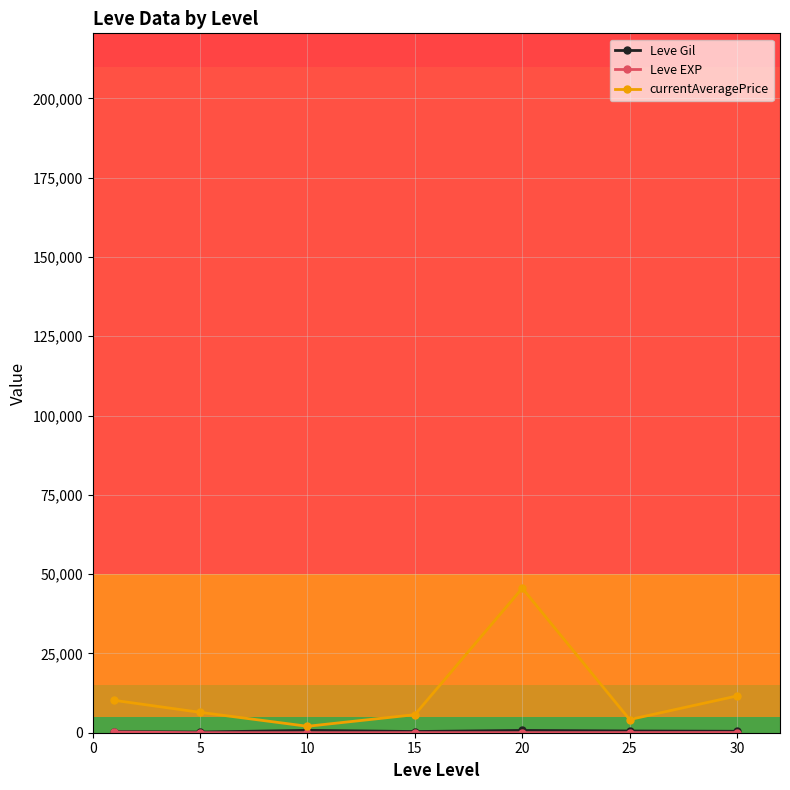

True or false: currentAveragePrice has more than 0 interior local peaks.

True